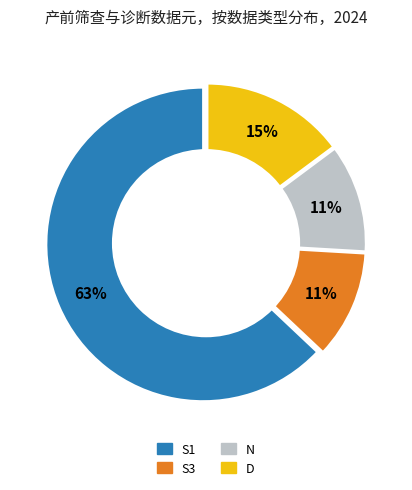

Do N and D together represent more than half of the pie?

No